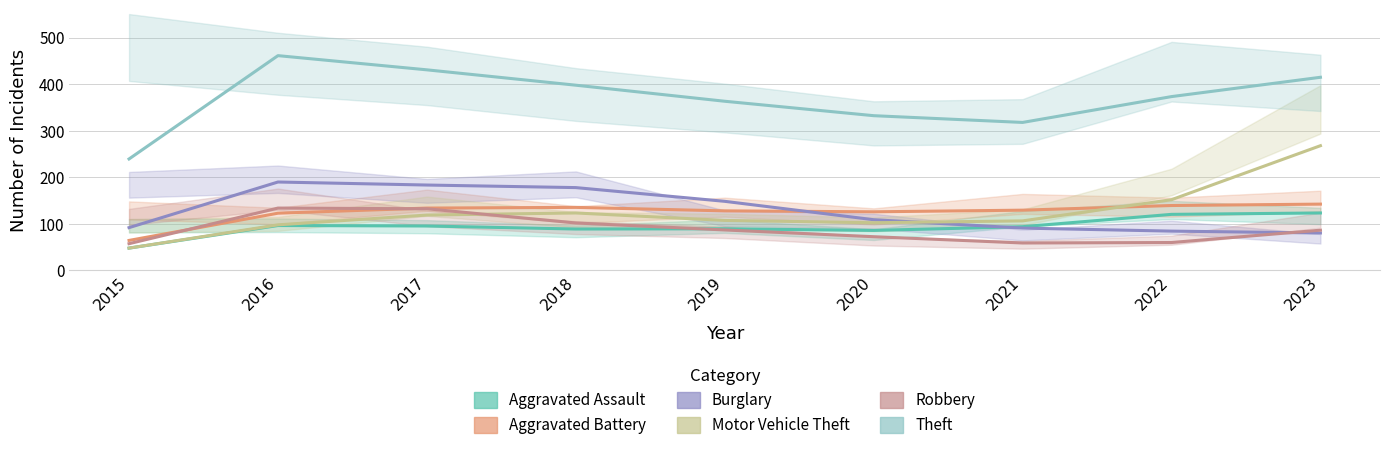

Reading left to right, list all the values displayed in this chart.

Aggravated Assault: 2015=48.0	2016=96.5	2017=95.5	2018=89.0	2019=89.5	2020=86.0	2021=94.0	2022=120.5	2023=123.5
Aggravated Battery: 2015=64.5	2016=123.0	2017=134.0	2018=135.5	2019=128.0	2020=126.0	2021=129.5	2022=139.5	2023=142.5
Burglary: 2015=92.0	2016=190.0	2017=183.5	2018=178.0	2019=148.5	2020=109.0	2021=91.0	2022=84.5	2023=80.5
Motor Vehicle Theft: 2015=48.0	2016=98.0	2017=119.0	2018=123.5	2019=107.5	2020=102.5	2021=106.5	2022=152.0	2023=268.0
Robbery: 2015=57.5	2016=134.0	2017=132.5	2018=102.0	2019=87.0	2020=72.5	2021=59.0	2022=60.0	2023=86.5
Theft: 2015=239.5	2016=461.5	2017=431.0	2018=398.0	2019=363.5	2020=332.5	2021=318.0	2022=373.5	2023=415.0